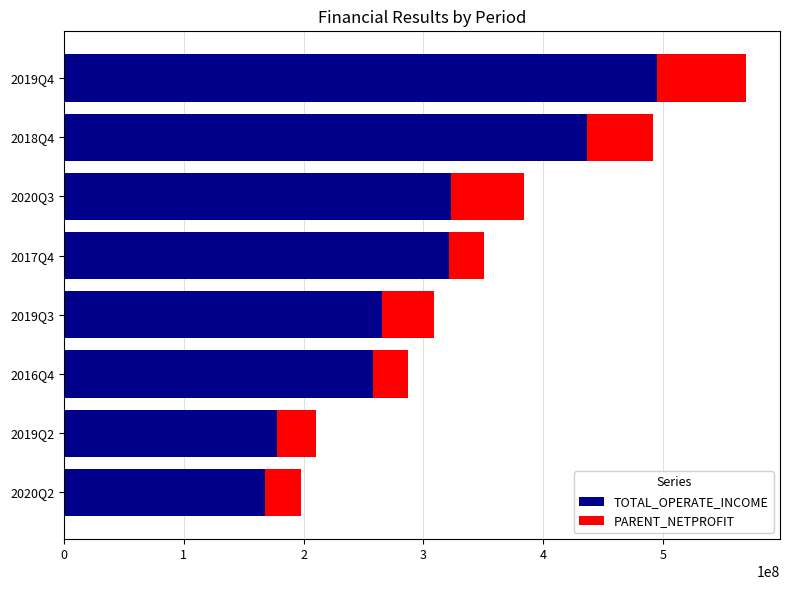

At which category is the sum across all series the highest?

2019Q4